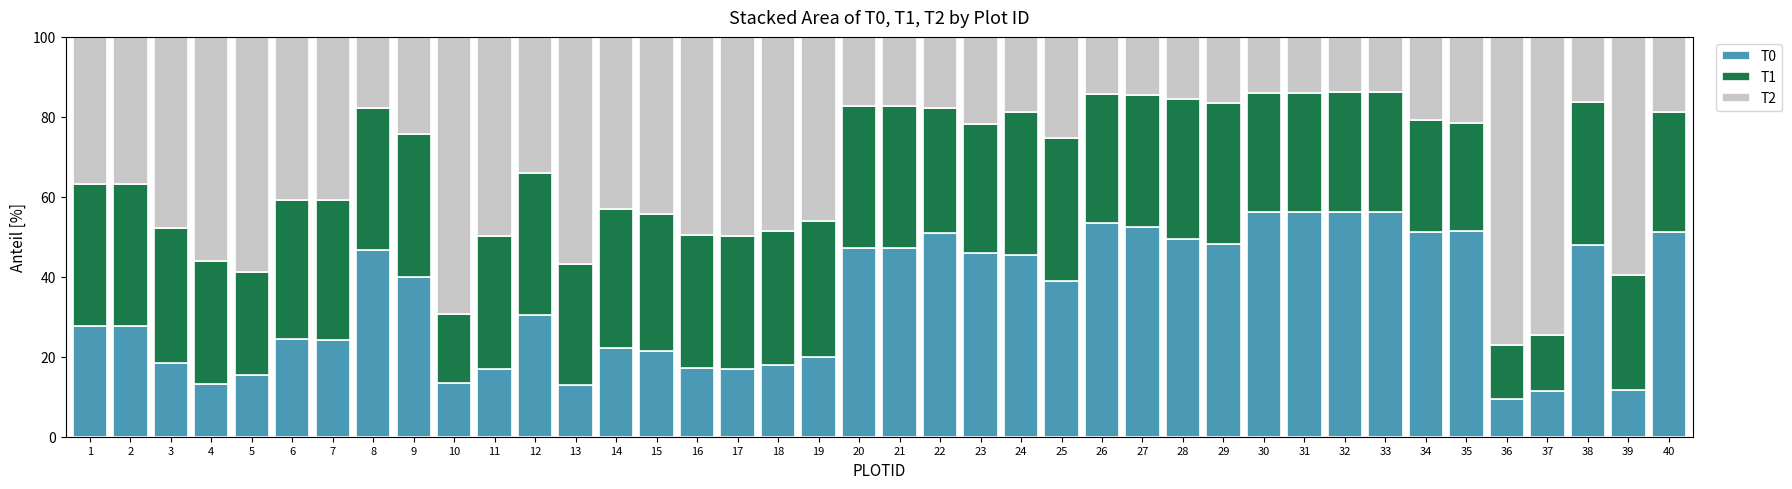

Where does the T0 series first go above 38?

8